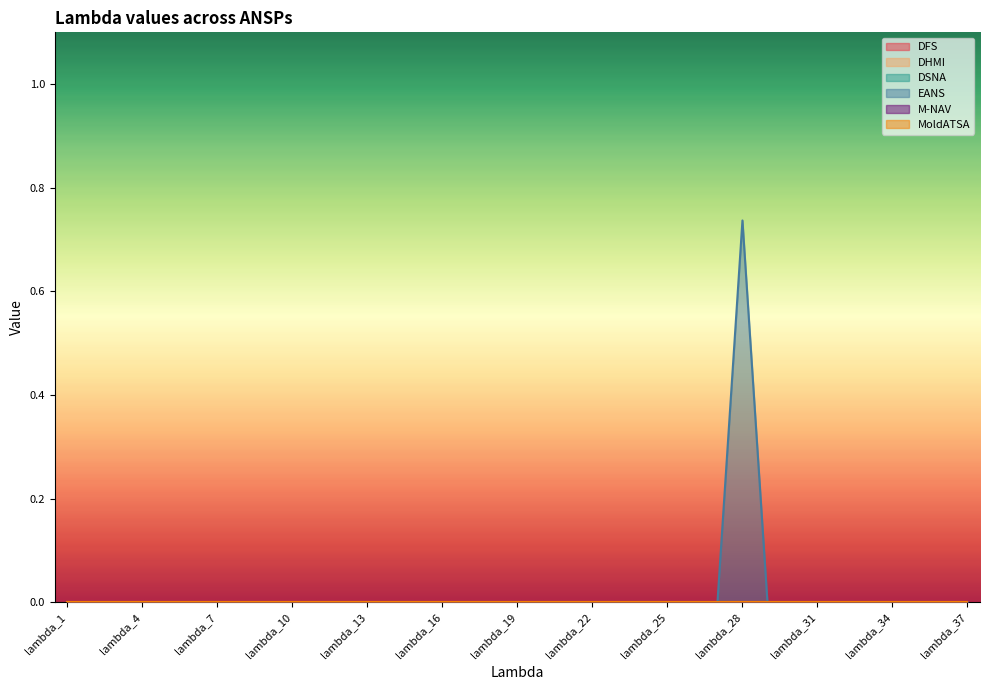

Is the value of DHMI at lambda_32 greater than the value of DSNA at lambda_15?

No